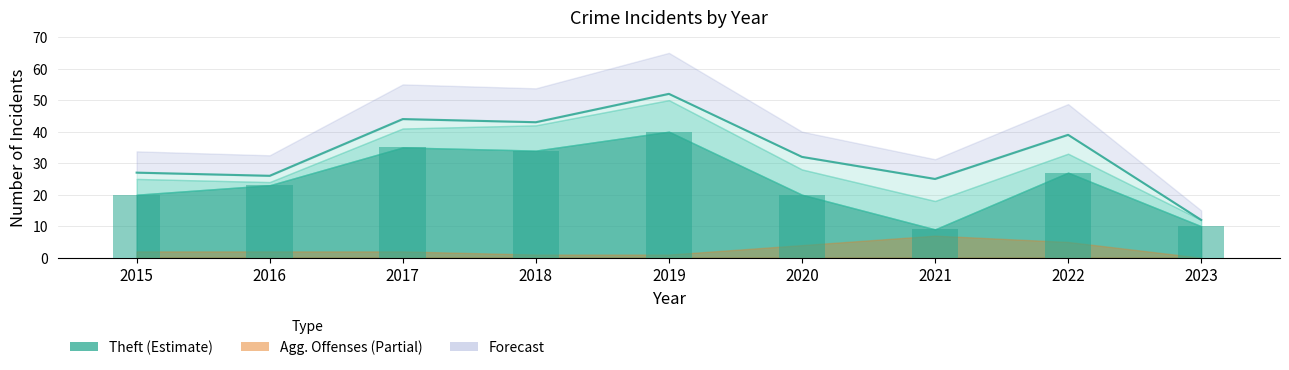

What is the approximate value at 2022?

27